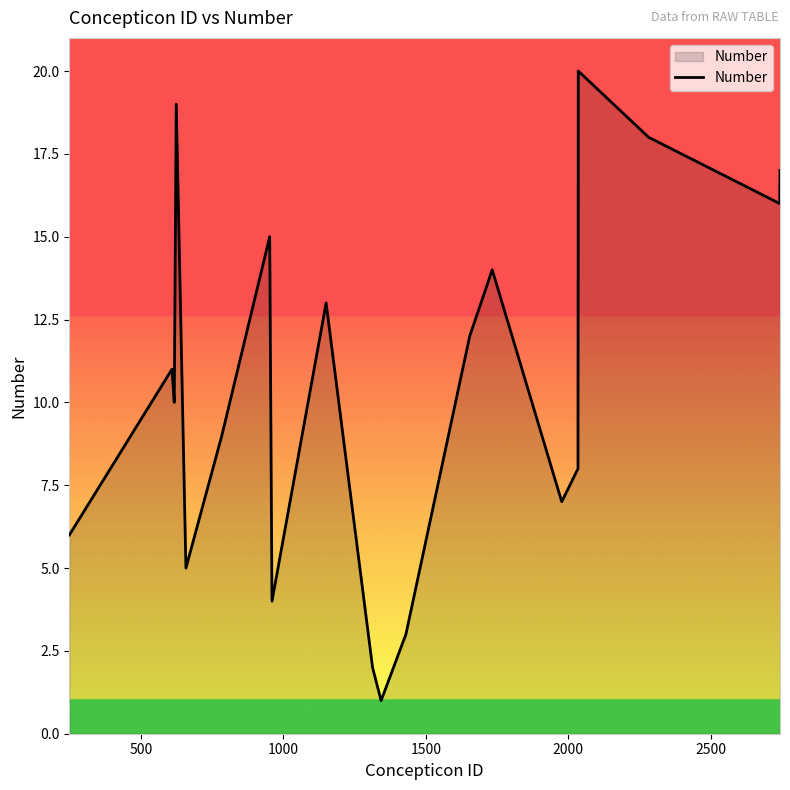

What is the difference between the maximum and minimum values?

19